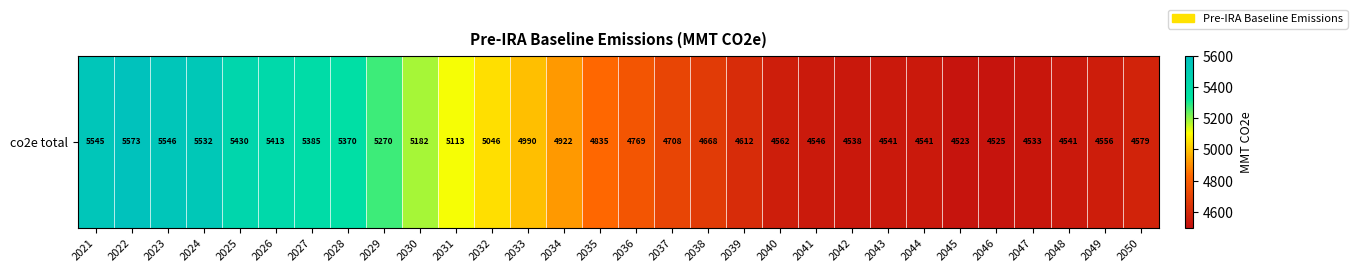

Between 2044 and 2048, which is larger?

2048